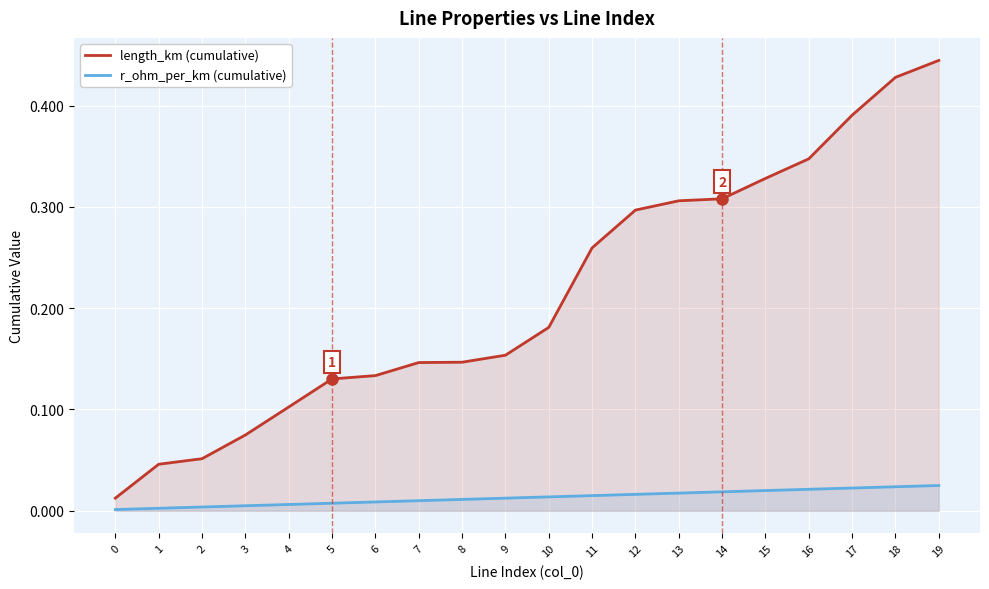

True or false: r_ohm_per_km (cumulative) and length_km (cumulative) intersect in this chart.

False